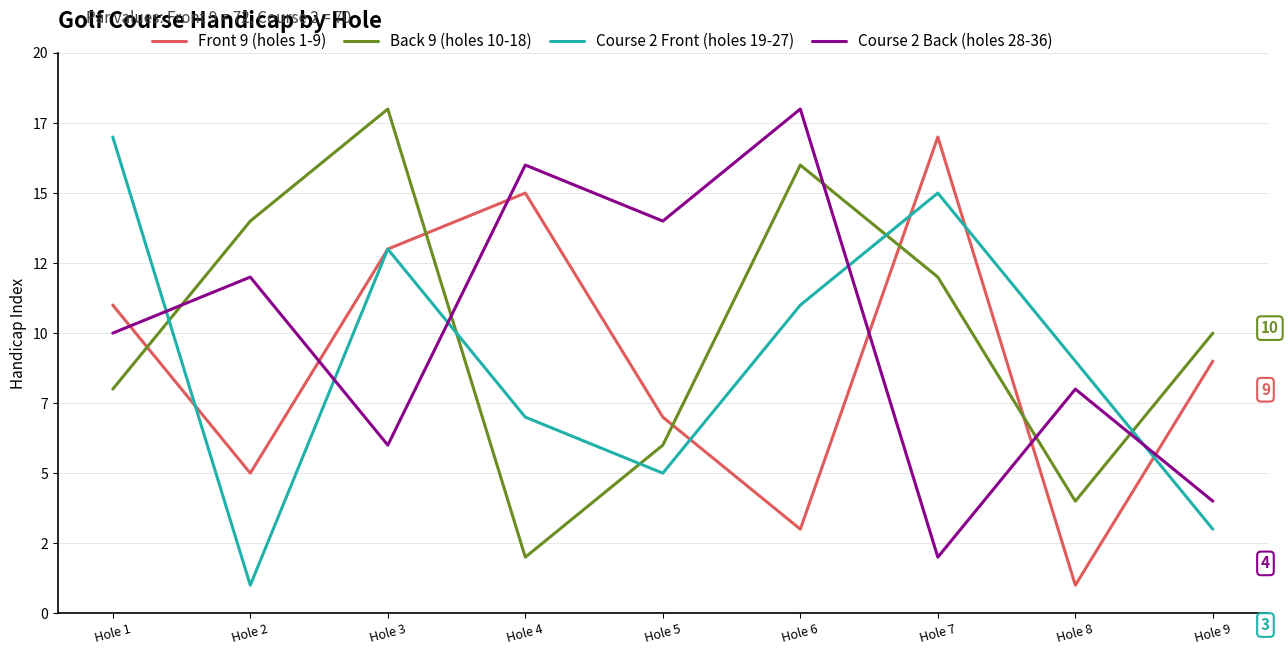

At which label is Back 9 (holes 10-18) closest to 10?

Hole 9